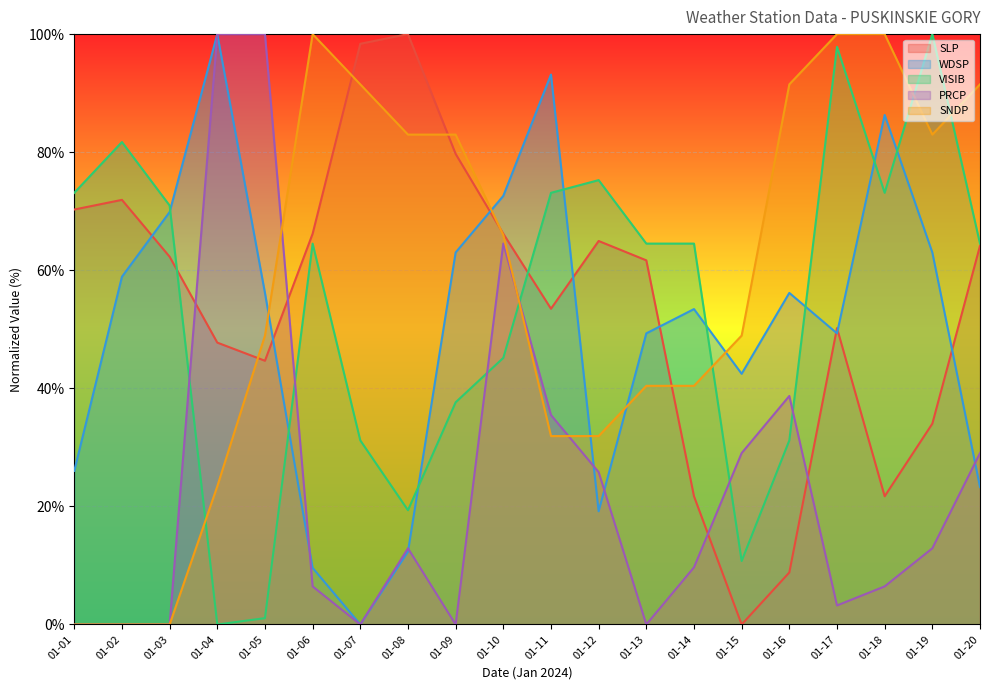

What is the difference between the maximum and minimum values?

100.0